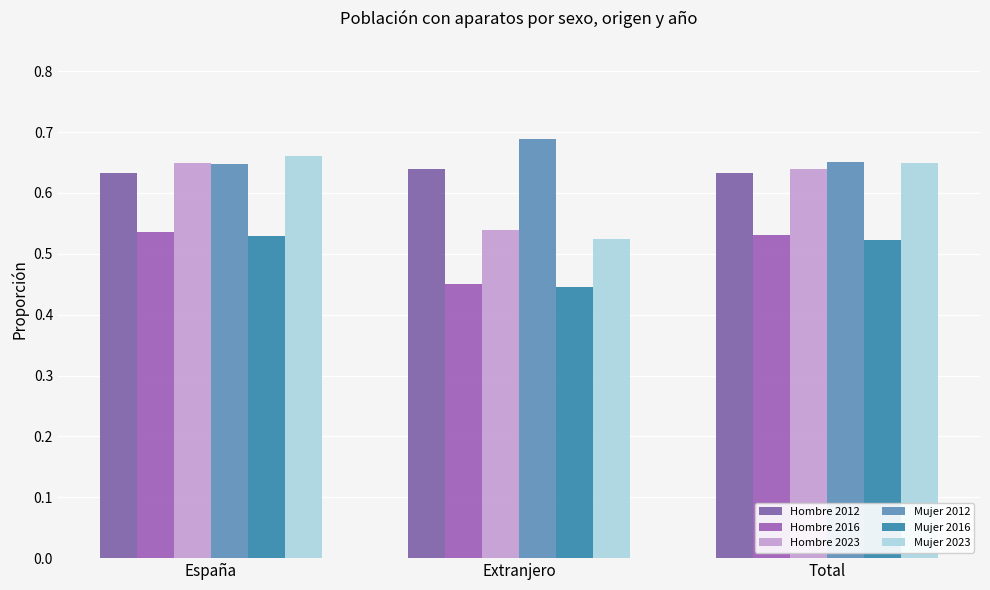

How many categories are shown in the chart?

3